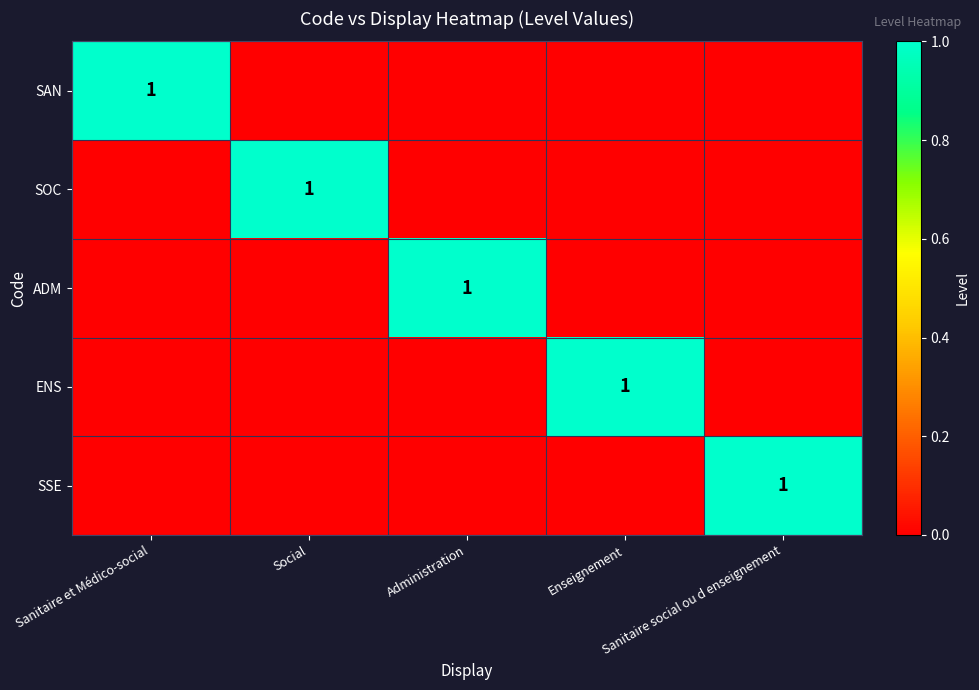

Which category has the highest value in the SAN series?

Sanitaire et Médico-social